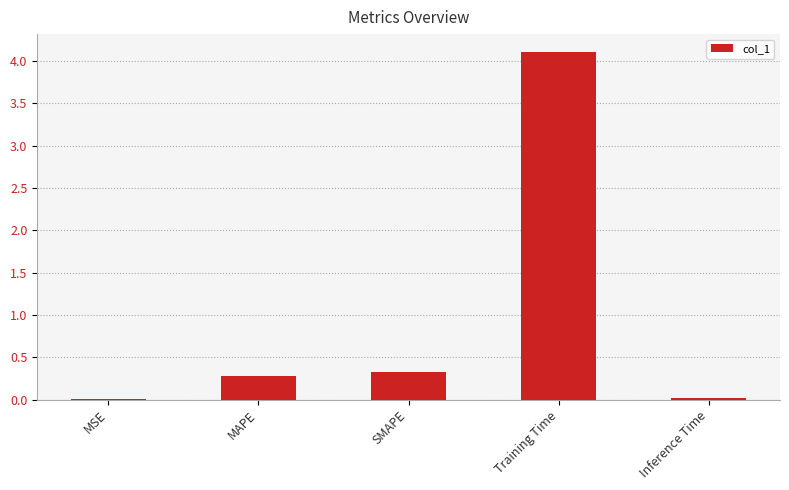

Are the bars grouped side by side (vs. stacked)?

No